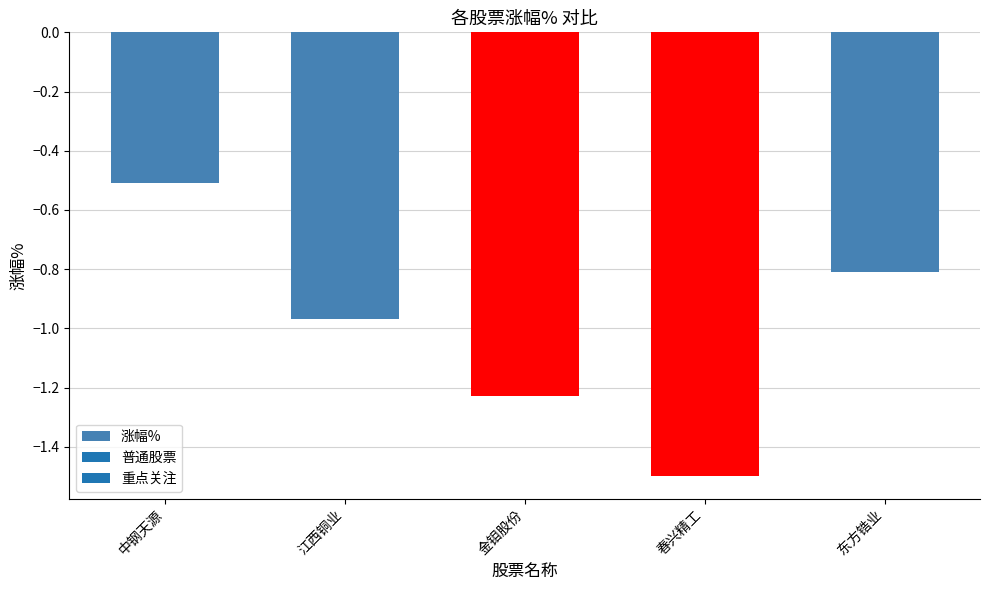

What is the change in value from 江西铜业 to 东方锆业?

+0.2